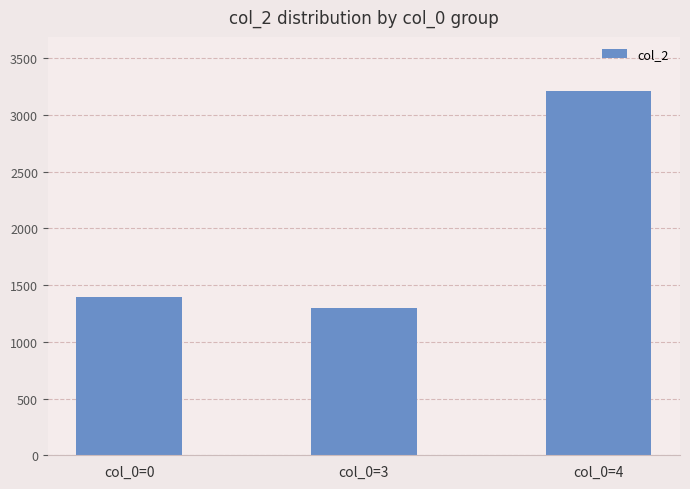

True or false: the data shows 3208 at col_0=4.

True